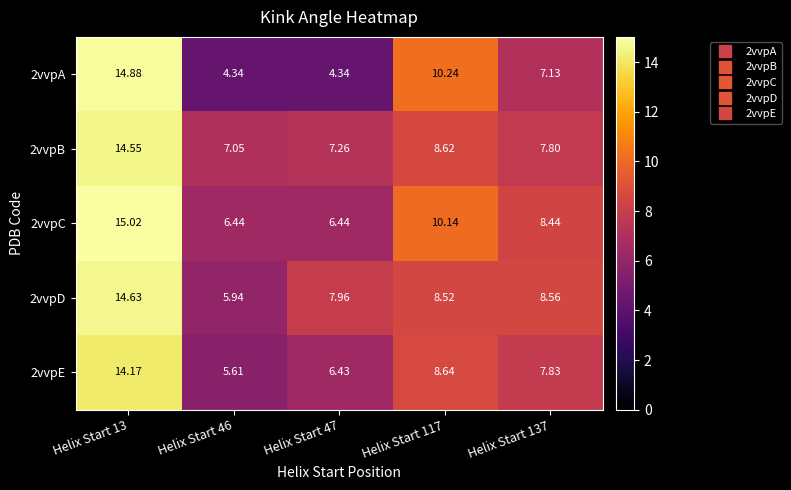

Is the value of 2vvpA at Helix Start 46 greater than the value of 2vvpE at Helix Start 46?

No